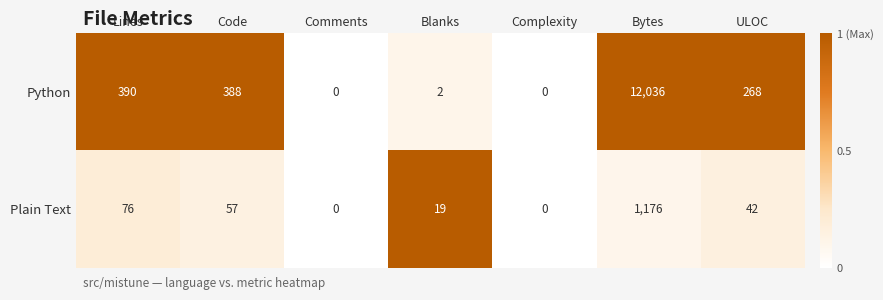

List the series in order of their overall mean, lowest first.

Plain Text, Python